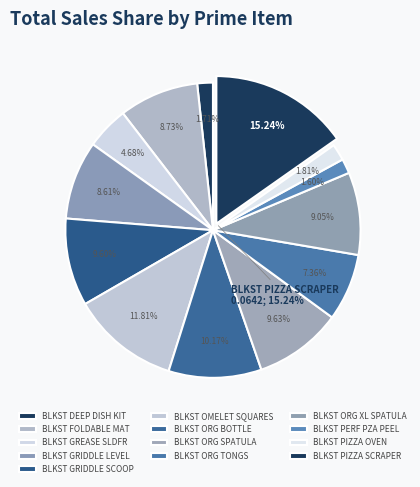

How much of the chart is everything except BLKST OMELET SQUARES?

88.2%